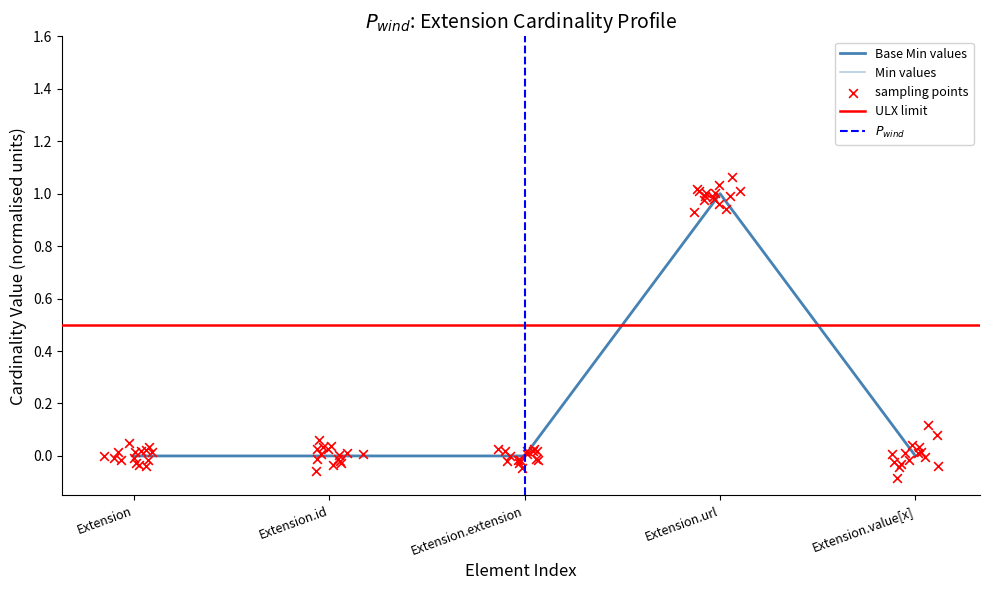

Which series has the widest spread of Y values?

Min